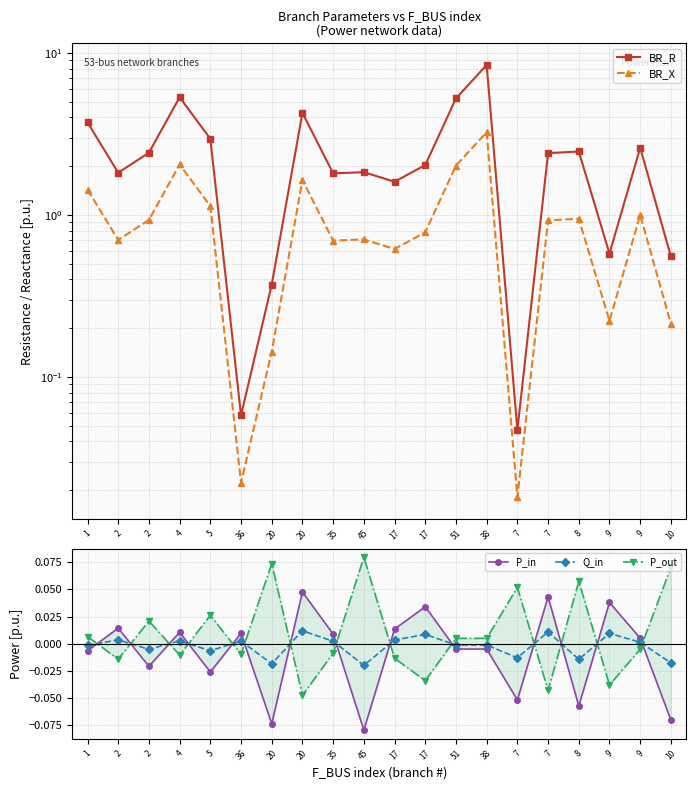

The value of P_in at 35 is 0.0. True or false?

True